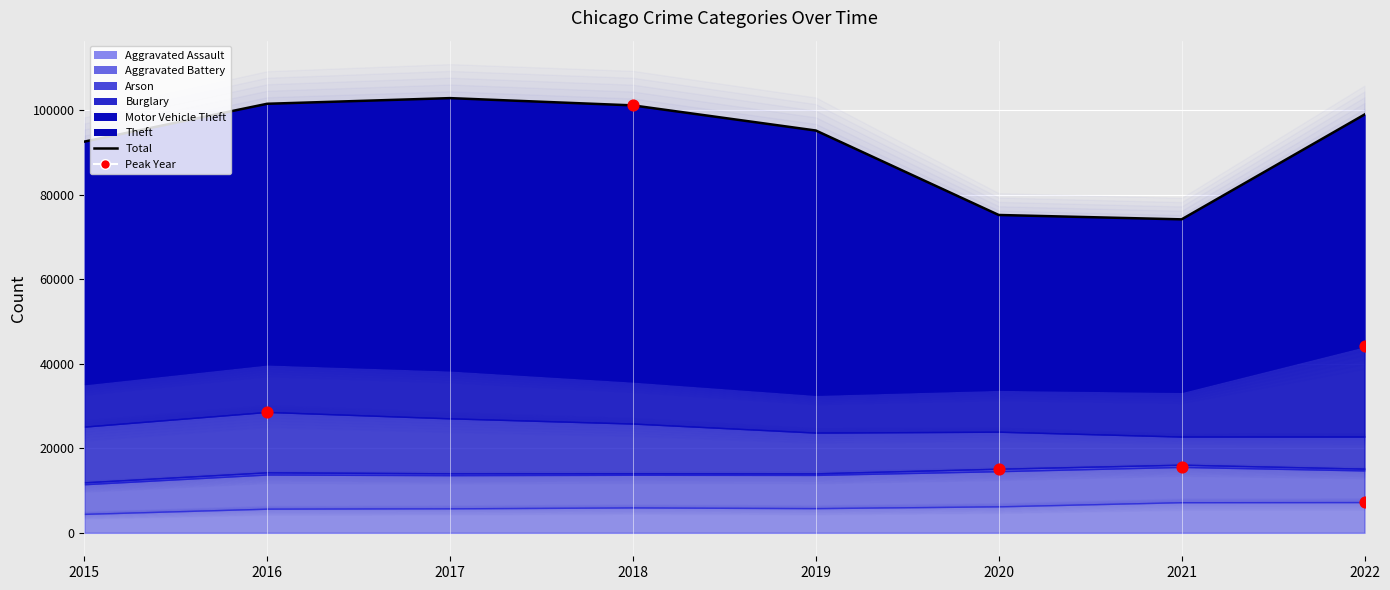

Approximately how many times larger is the value at 2015 compared to 2019?

1.0